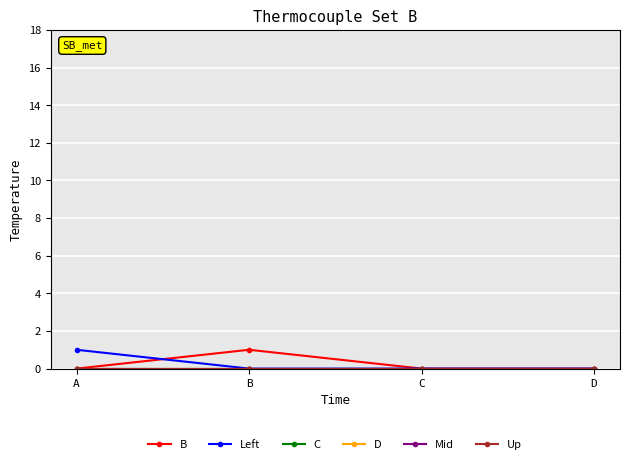

Is it true that D equals 0 at B?

True